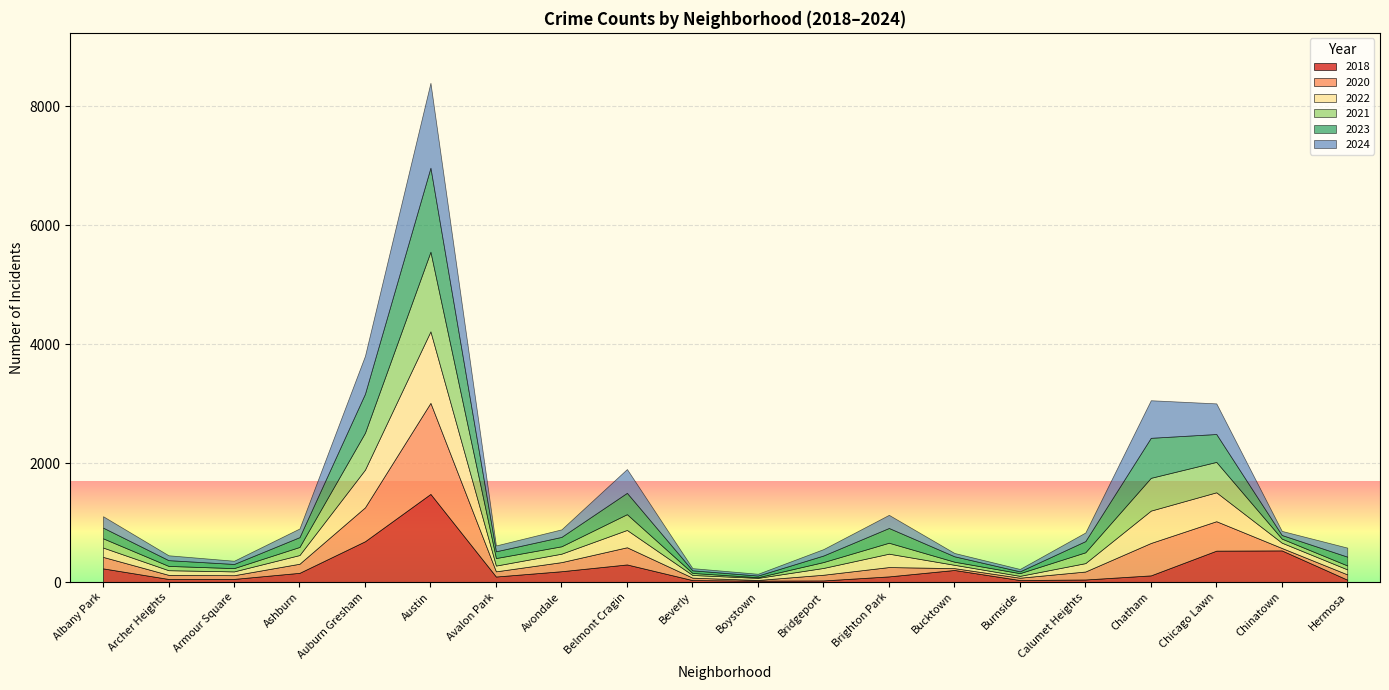

What position from the left is Avondale?

8